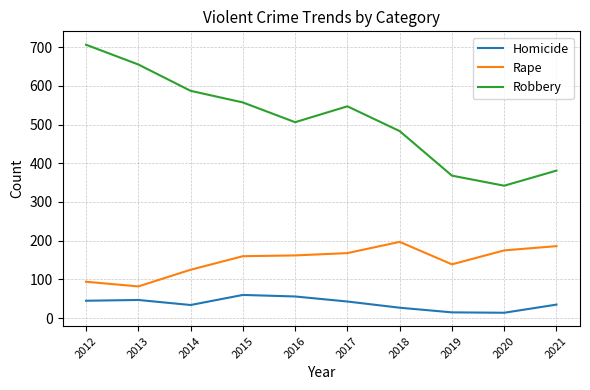

At which label does Robbery reach its peak?

2012